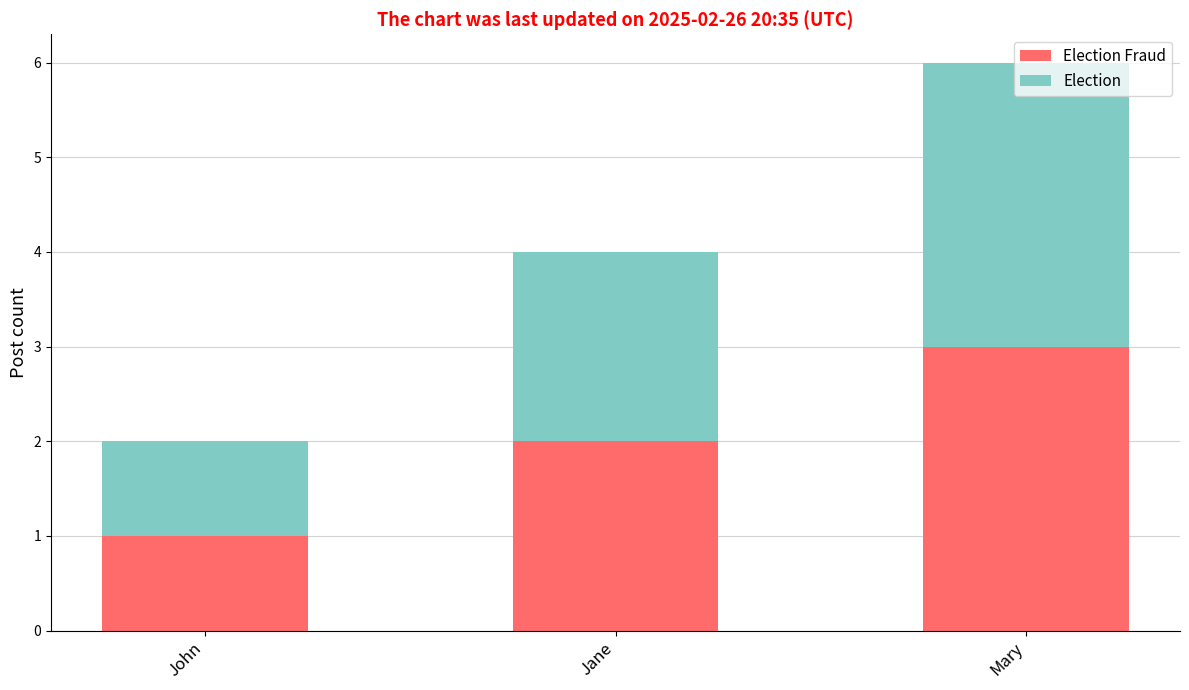

What is the average value of the Election series?

2